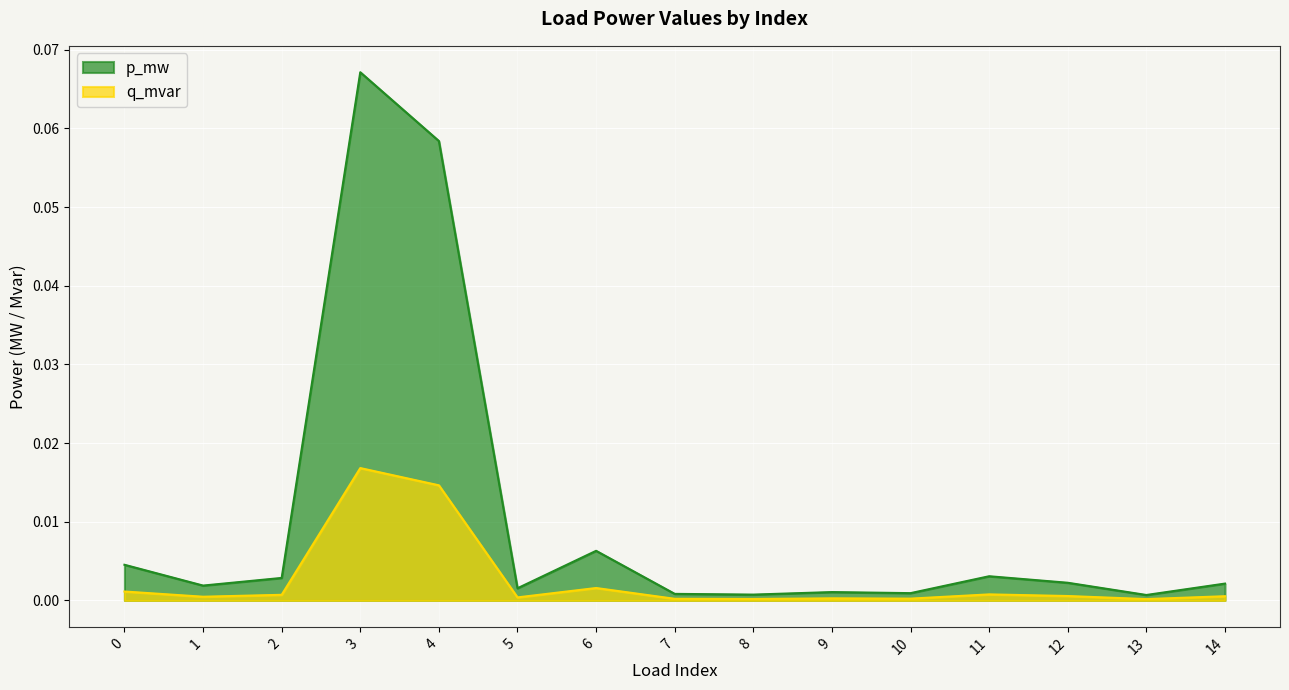

Reading left to right, list all the values displayed in this chart.

p_mw: 0=0.0	1=0.0	2=0.0	3=0.1	4=0.1	5=0.0	6=0.0	7=0.0	8=0.0	9=0.0	10=0.0	11=0.0	12=0.0	13=0.0	14=0.0
q_mvar: 0=0.0	1=0.0	2=0.0	3=0.0	4=0.0	5=0.0	6=0.0	7=0.0	8=0.0	9=0.0	10=0.0	11=0.0	12=0.0	13=0.0	14=0.0